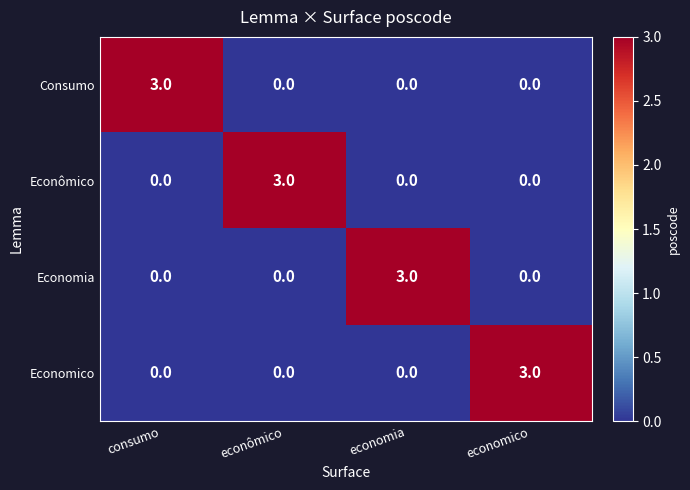

What is the difference between the Econômico values at econômico and consumo?

3